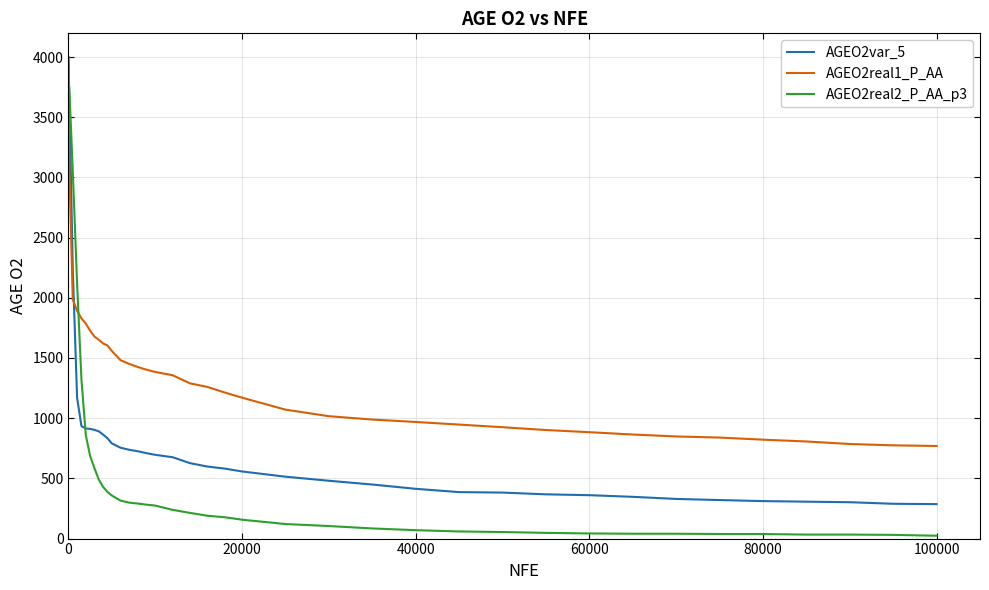

Which series has the widest spread of values?

AGEO2real2_P_AA_p3